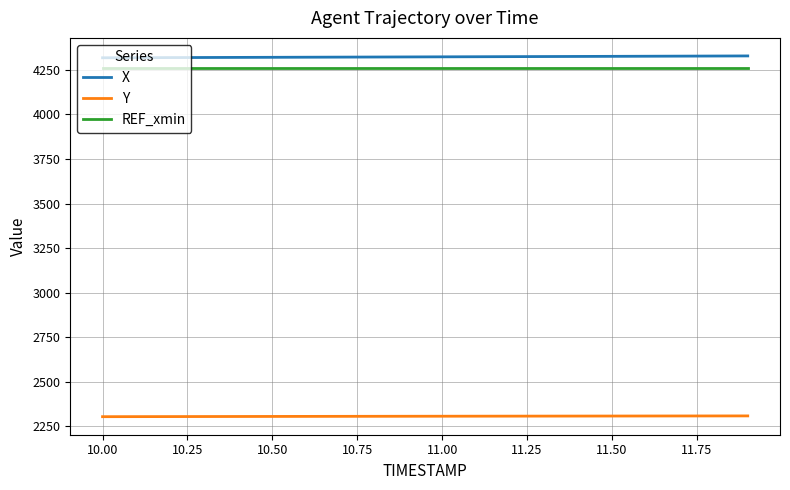

True or false: REF_xmin and X cross at least once.

False